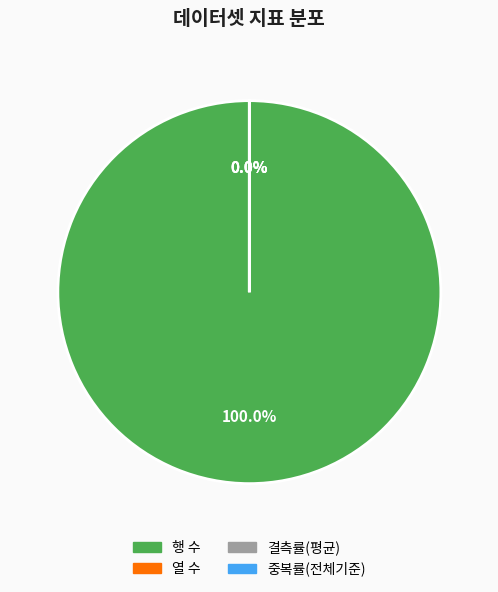

Which category has the biggest portion of the pie?

행 수